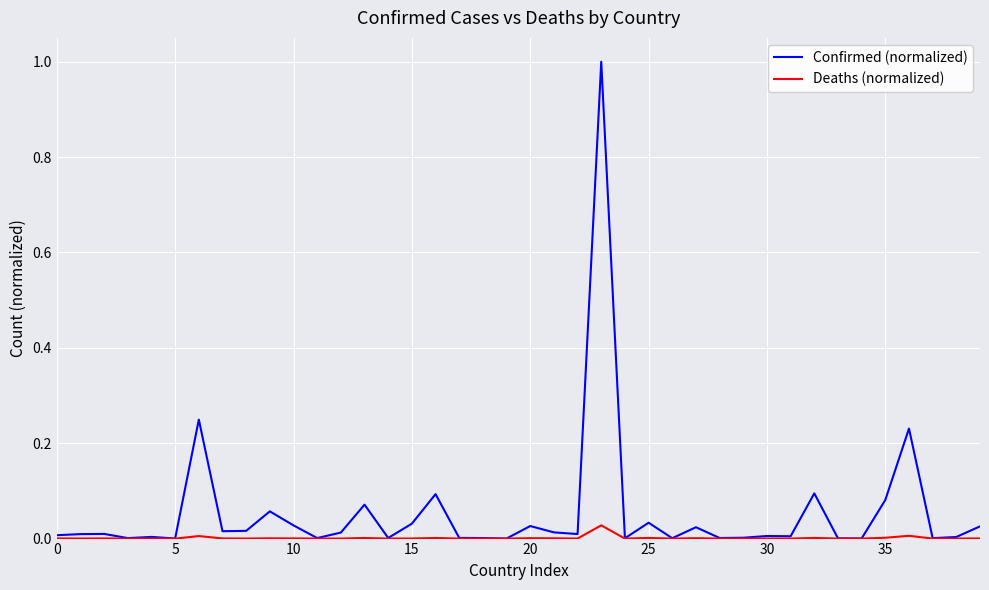

Which series has the largest range (max minus min)?

Confirmed (normalized)